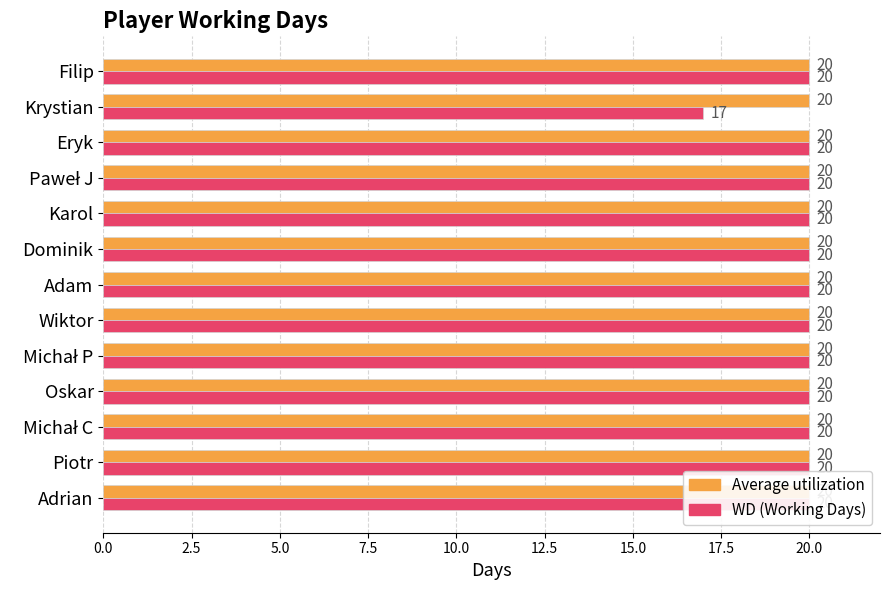

Reading left to right, transcribe all the data shown in this chart.

Average utilization: 0.3	0.3	0.3	0.3	0.3	0.3	0.3	0.3	0.3	0.3	0.3	0.3	0.3
WD (Working Days): 20.0	20.0	20.0	20.0	20.0	20.0	20.0	20.0	20.0	20.0	20.0	17.0	20.0